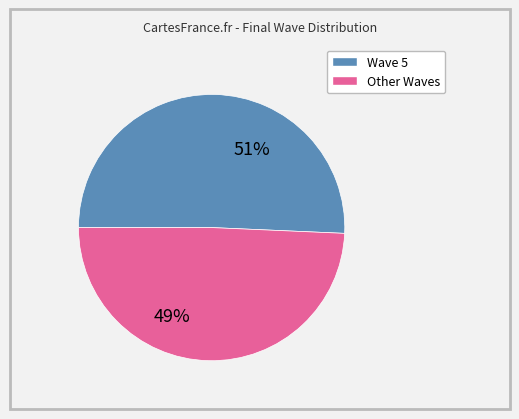

Does any single category account for the majority?

Yes